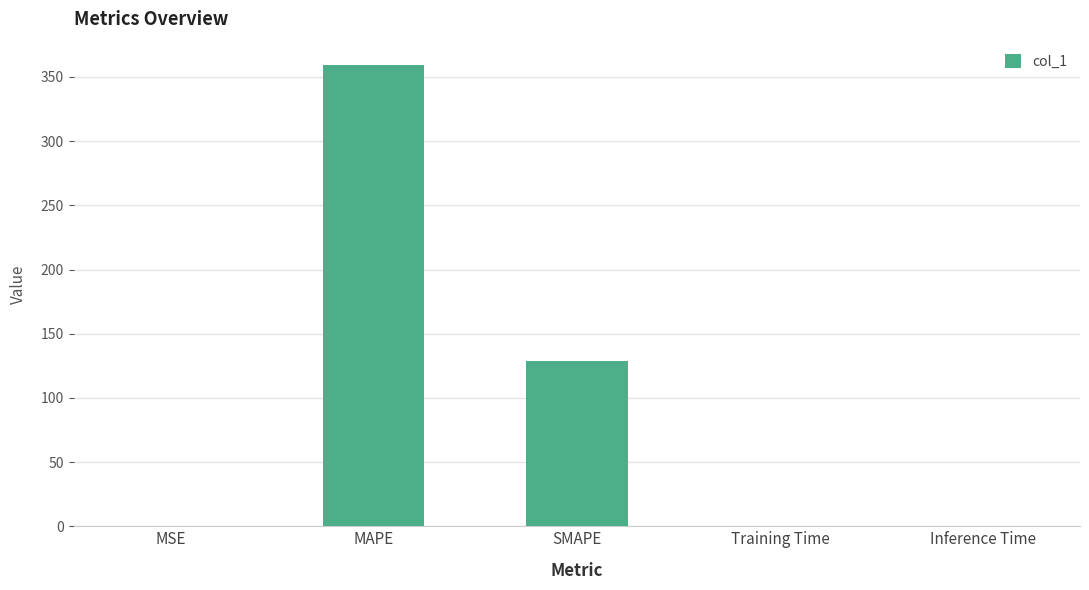

What is the difference between the values at Training Time and SMAPE?

128.5